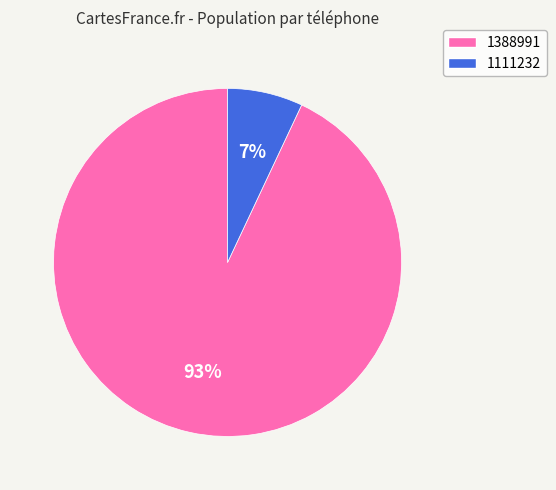

To the nearest percent, what is the combined percentage of 1388991 and 1111232?

100%